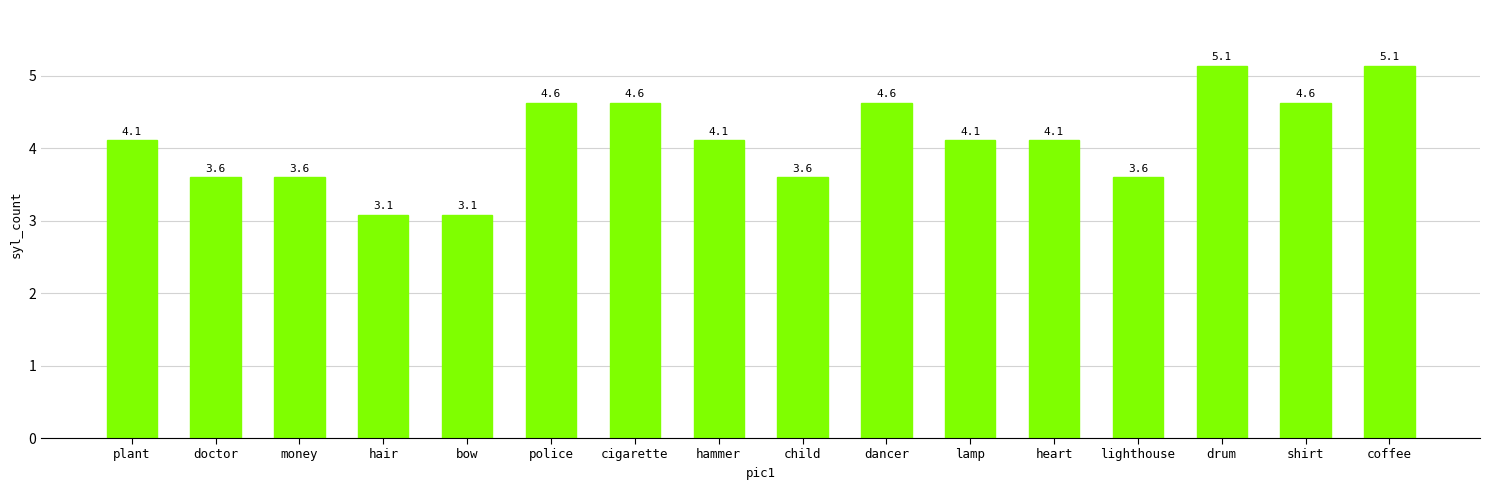

What is the maximum value shown in the chart?

5.1